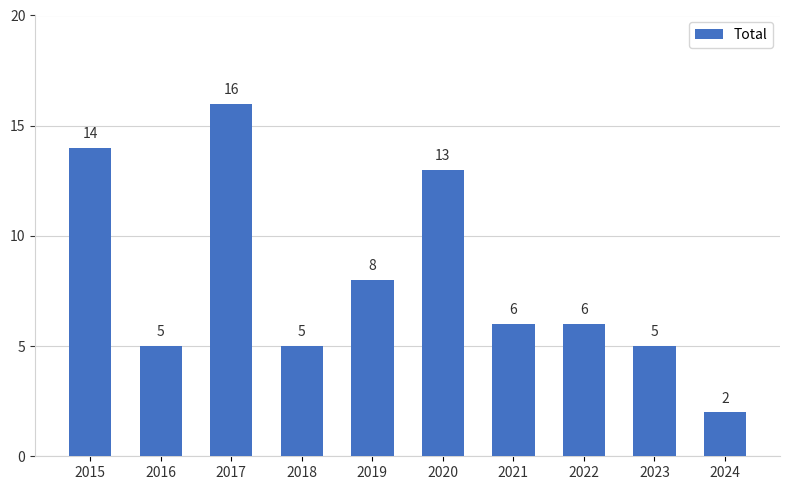

How many categories are shown in the chart?

10